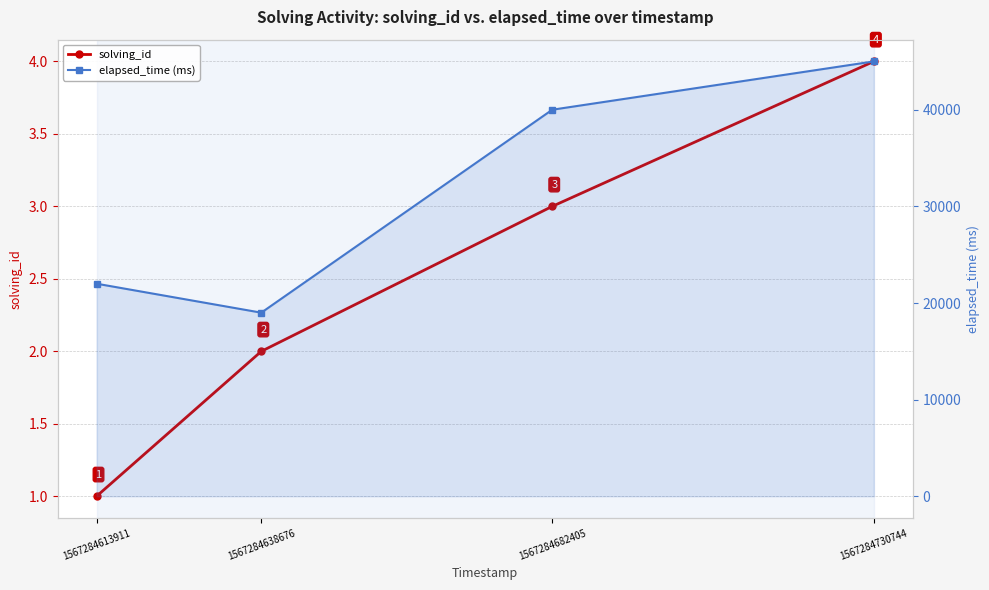

How many lines are shown in the chart?

2